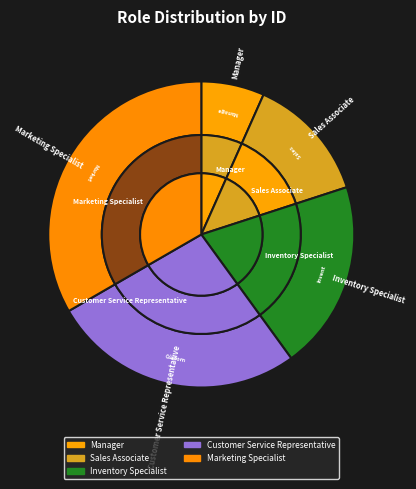

Which has a higher value, Inventory Specialist or Customer Service Representative?

Customer Service Representative